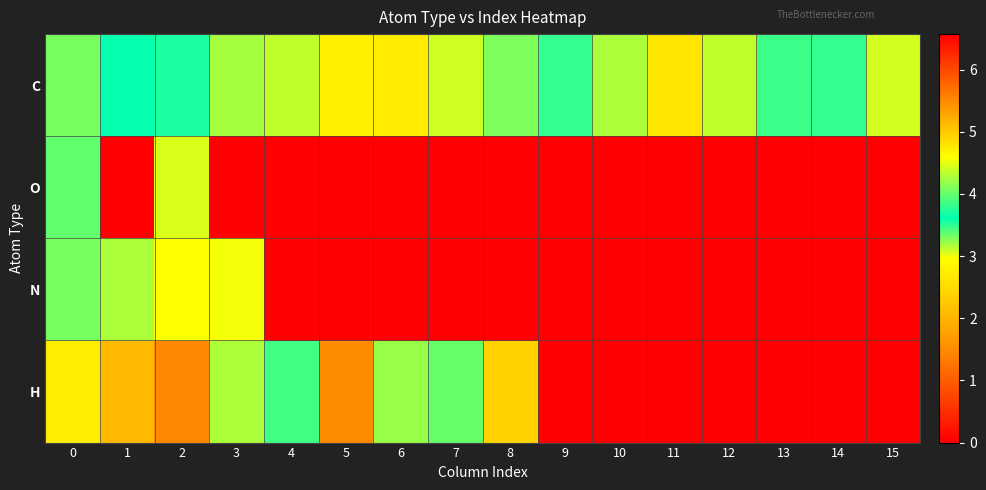

At which category is the sum across all series the highest?

1